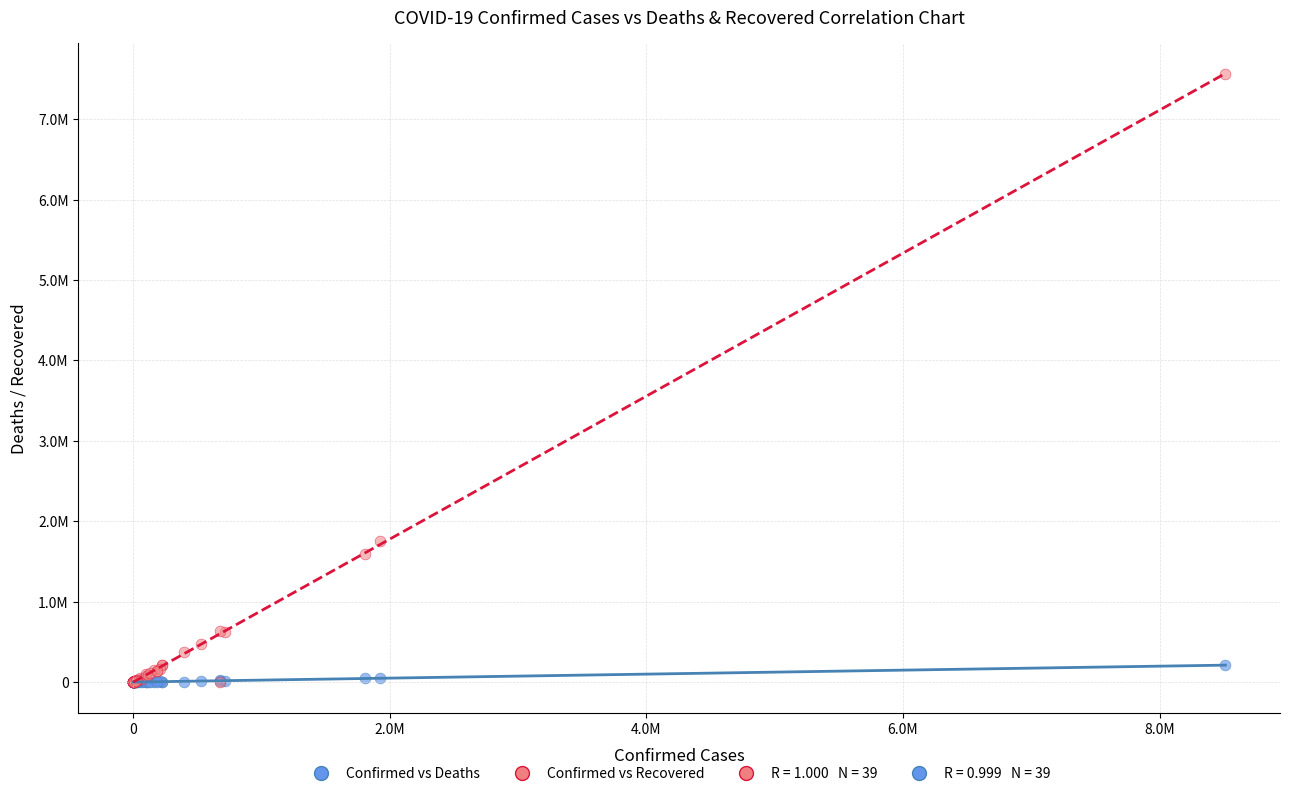

Which series has the widest spread of Y values?

Confirmed vs Recovered